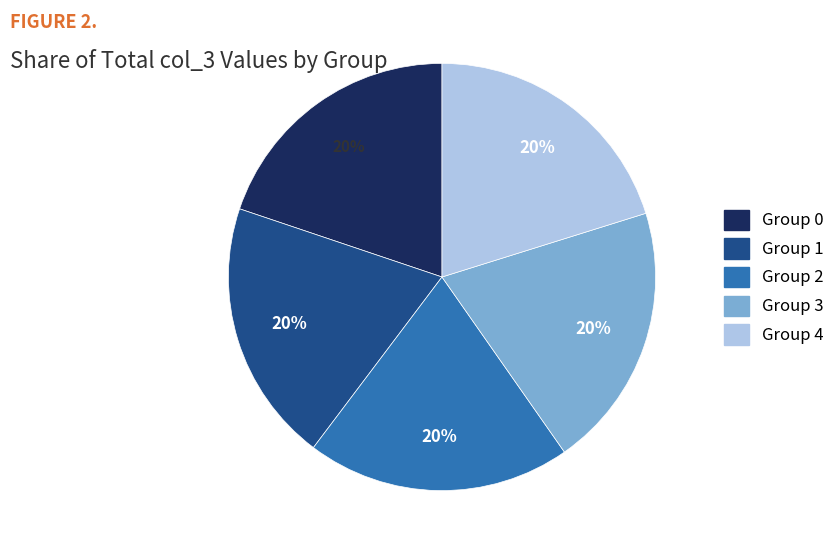

Combined, do Group 3 and Group 4 account for over 50%?

No